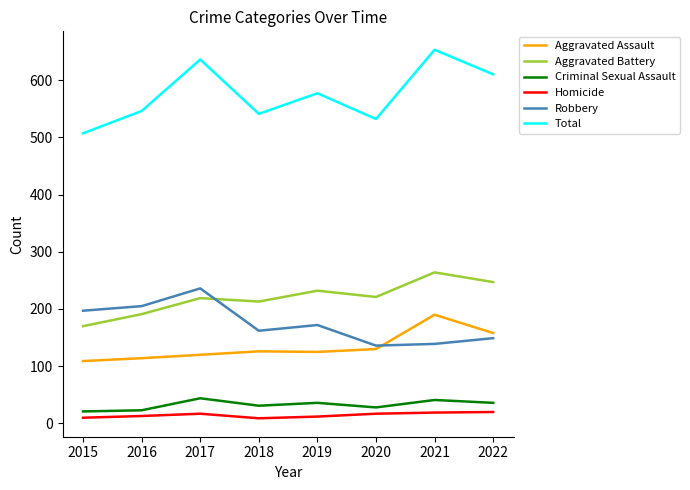

True or false: Homicide and Aggravated Assault intersect in this chart.

False